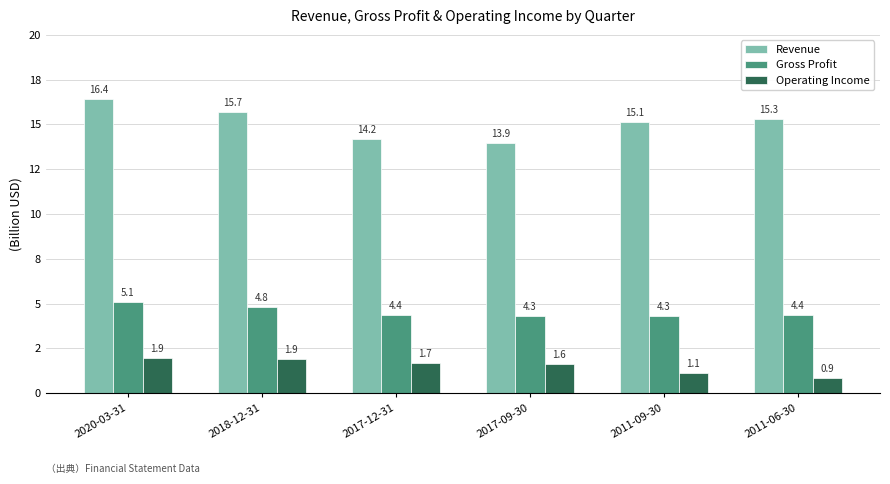

What position from the left is 2018-12-31?

2